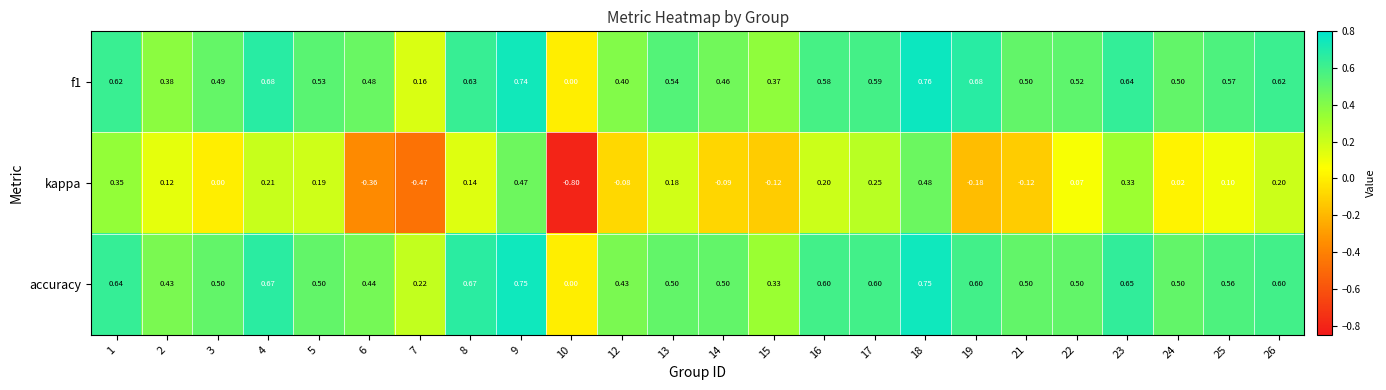

Which series has the widest spread of values?

kappa